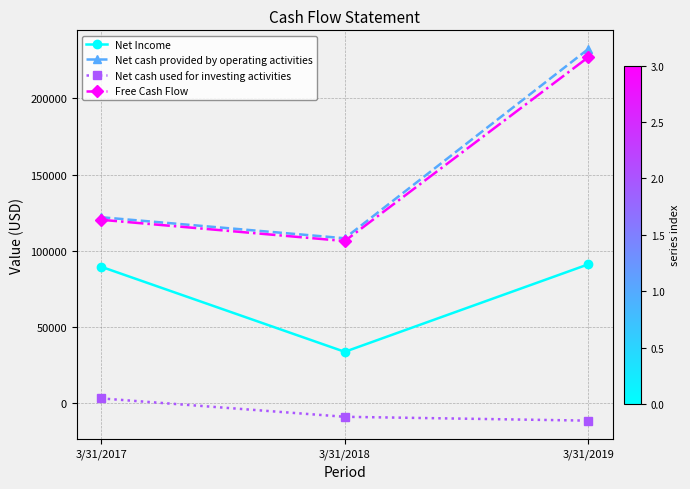

The value of Net Income at 3/31/2017 is 89531. True or false?

True